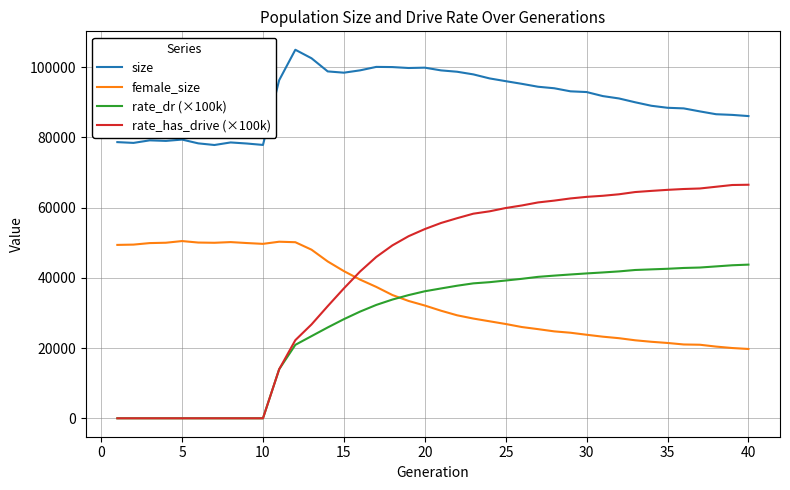

True or false: female_size has more than 0 interior local peaks.

True